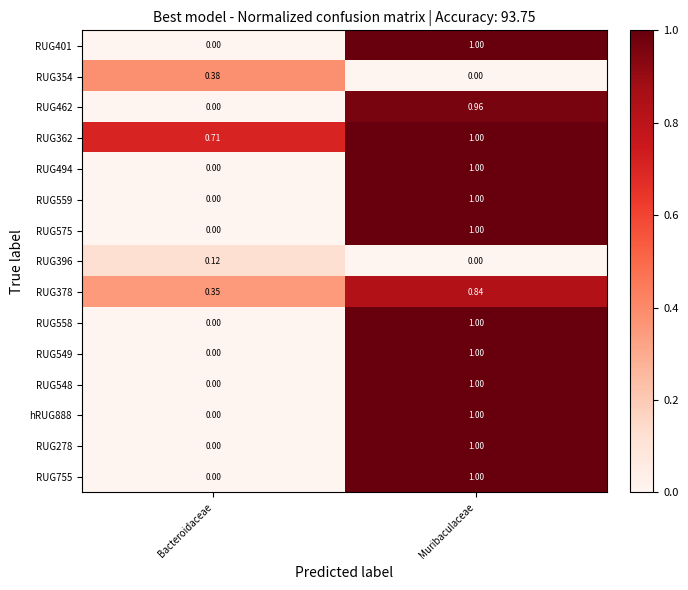

Rank the categories by RUG378 value from lowest to highest.

Bacteroidaceae, Muribaculaceae